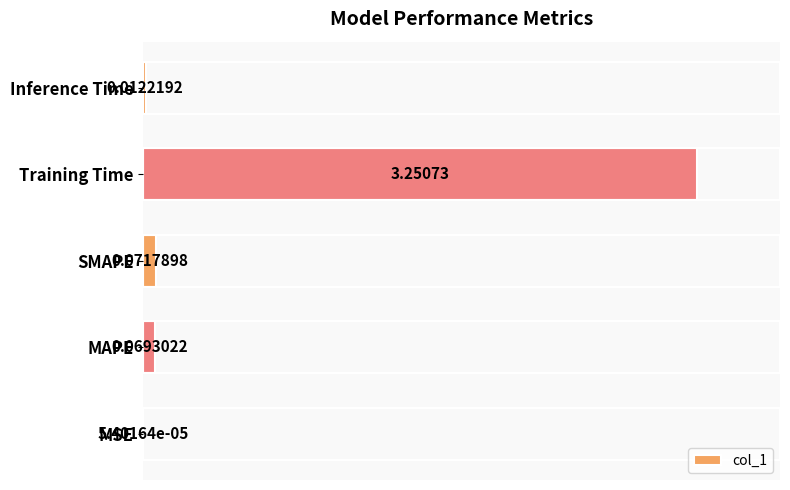

Where is the data nearest to the value 1?

SMAPE